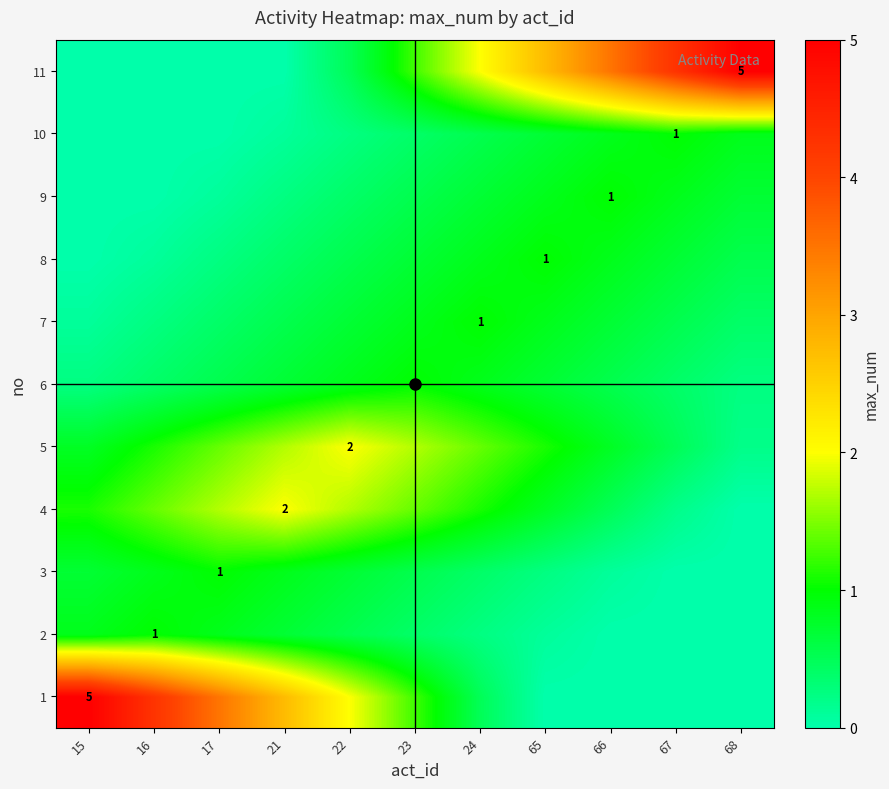

What is the sum of the 8 values at 16 and 17?

0.4